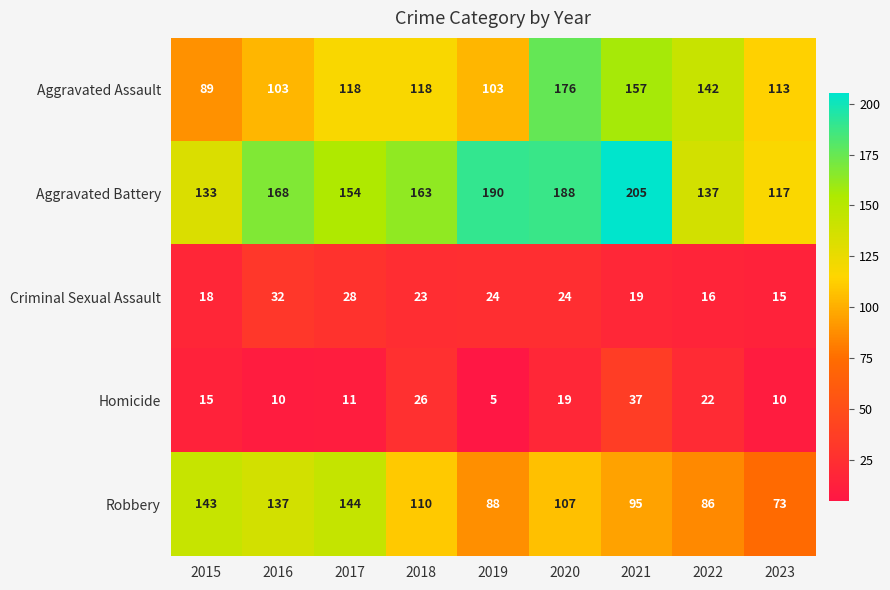

The Robbery series shows 73 at 2023. True or false?

True